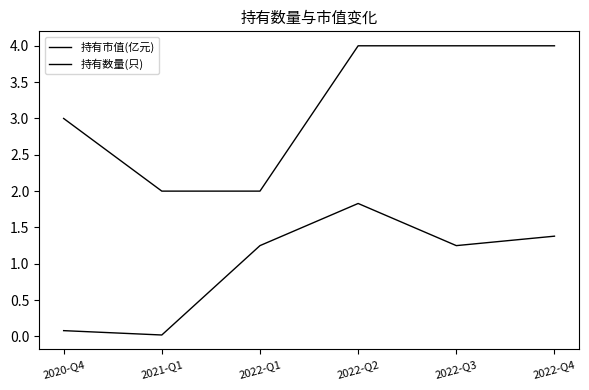

How many lines are shown in the chart?

2